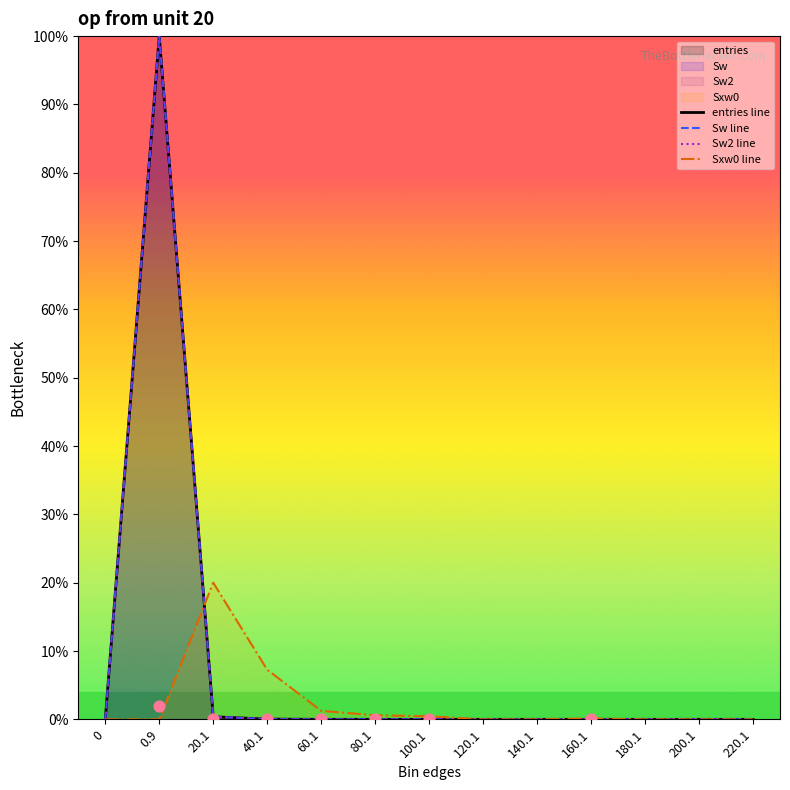

Is the value of Sw line at 140.1 greater than the value of Sxw0 line at 80.1?

No